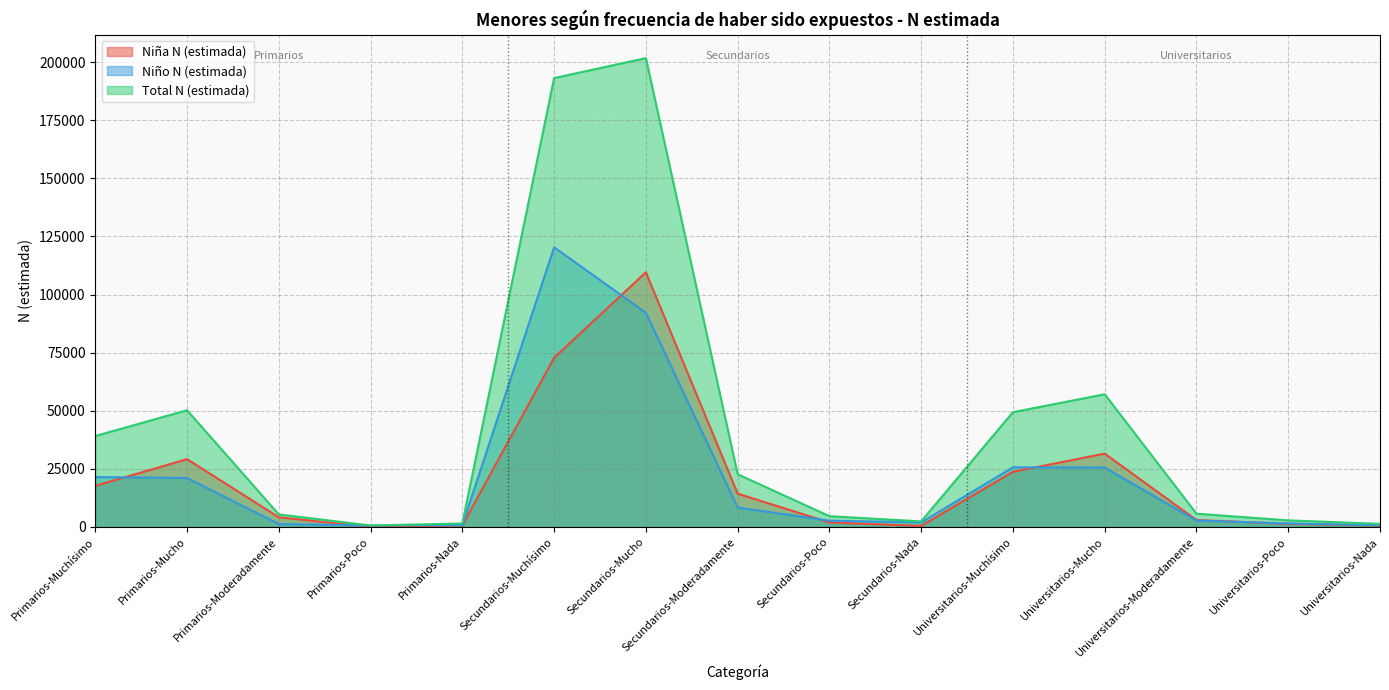

What is the sum of the Niña N (estimada) values at Primarios-Muchísimo and Universitarios-Muchísimo?

41386